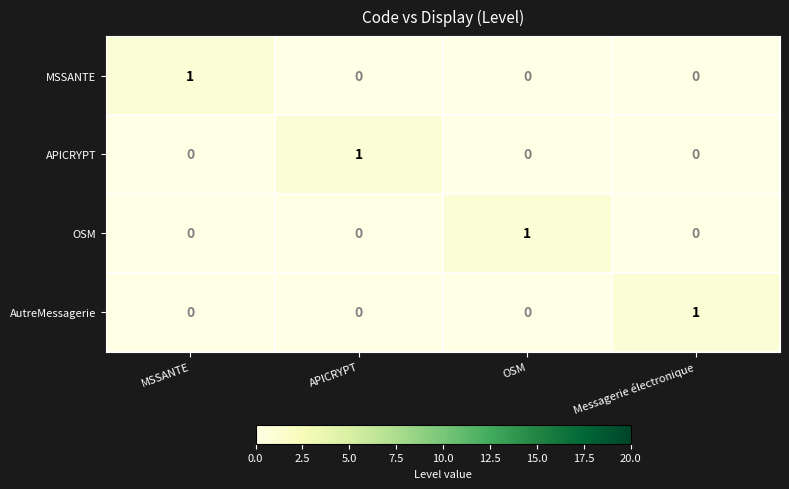

How many positive values does the APICRYPT series have?

1